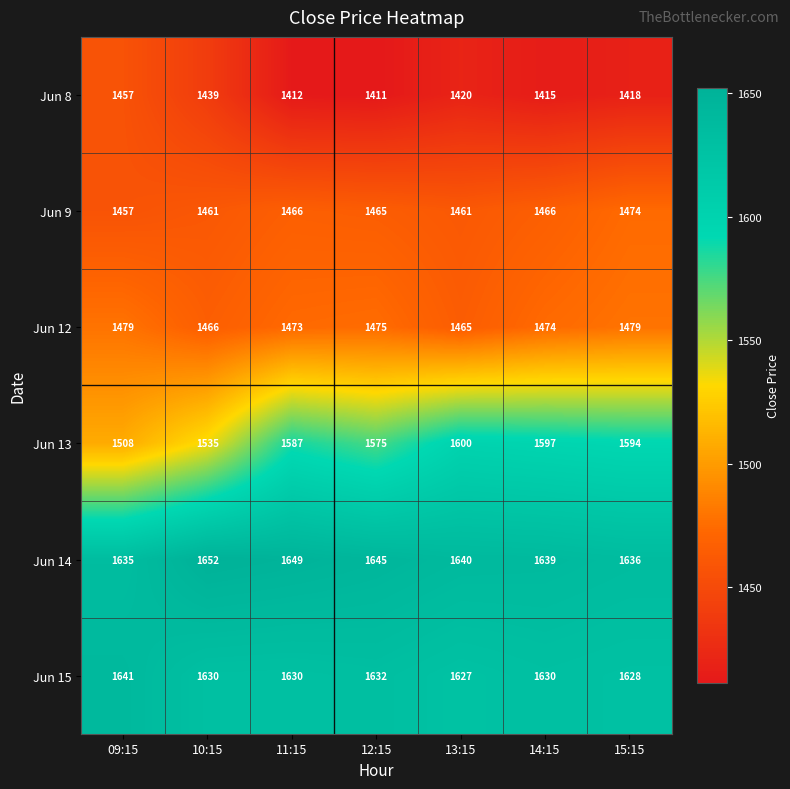

At which label does Jun 9 first exceed 1465?

11:15